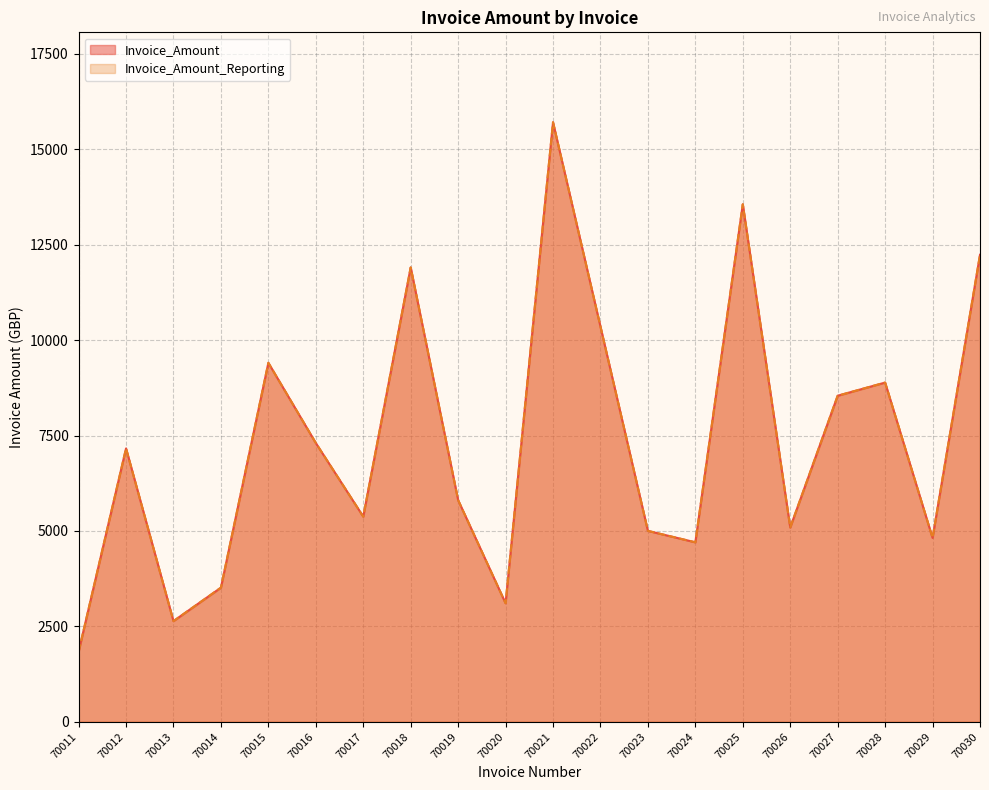

Which series has the widest spread of values?

Invoice_Amount